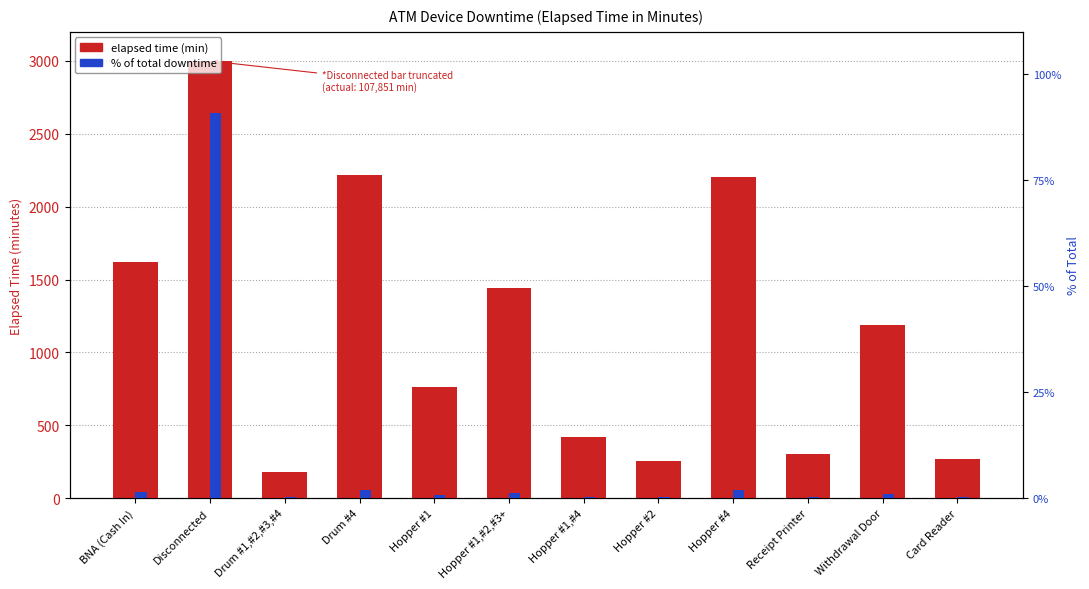

Which category has the highest value across all series?

Disconnected